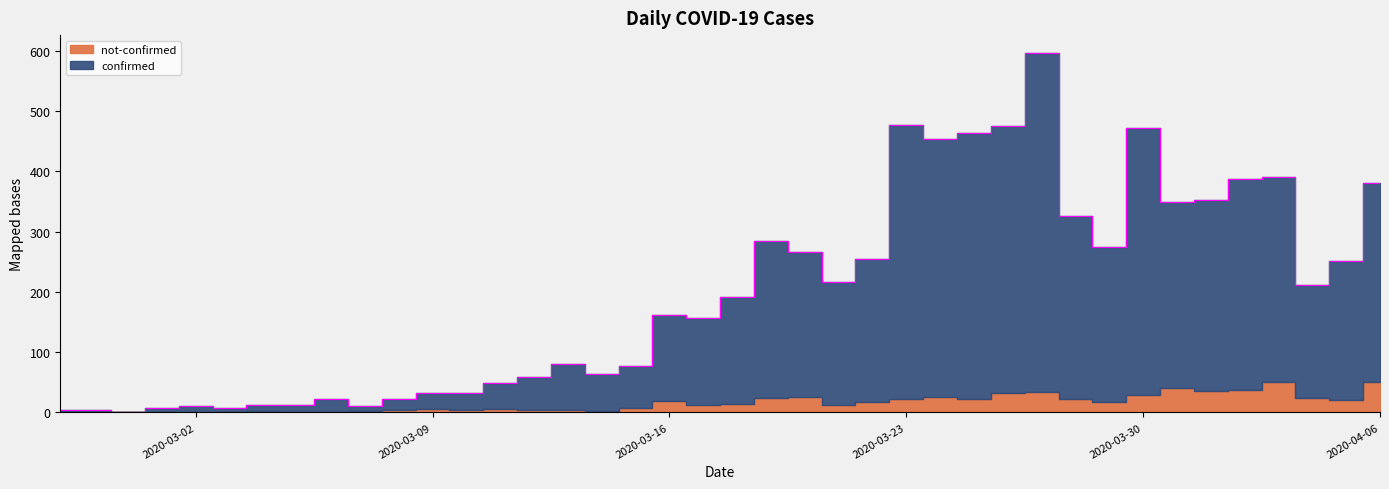

What is the change in value from 2020-03-22 to 2020-03-27?

+342